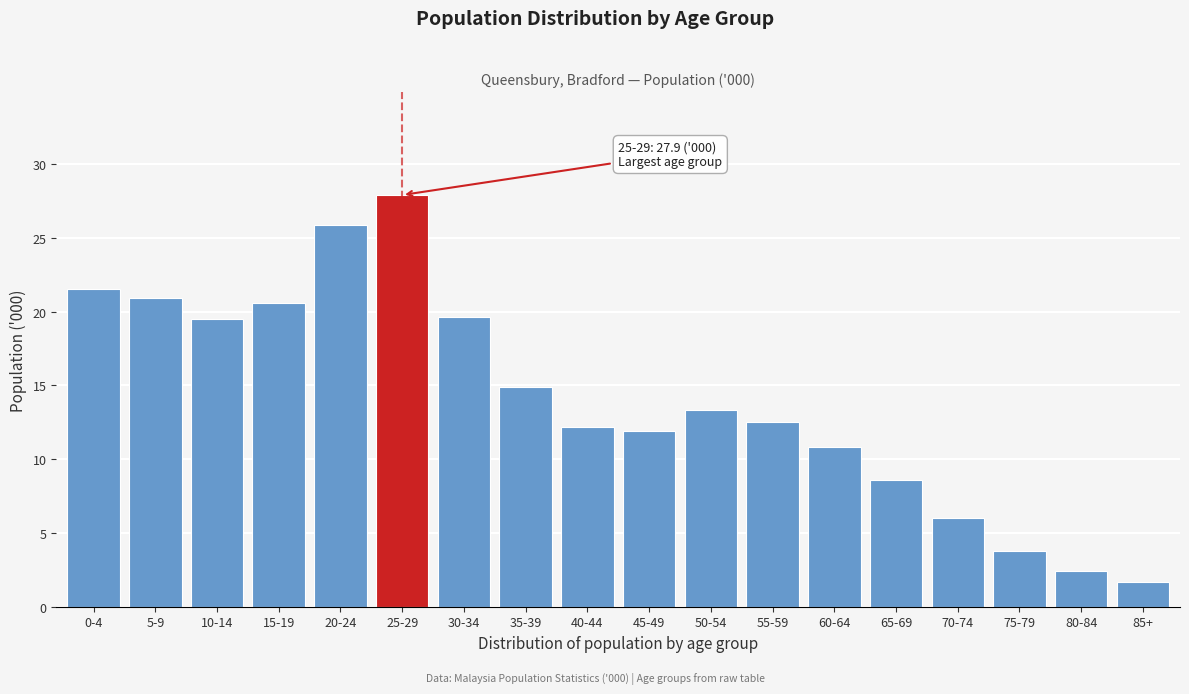

The chart shows a value of 18.7 at 45-49. True or false?

False